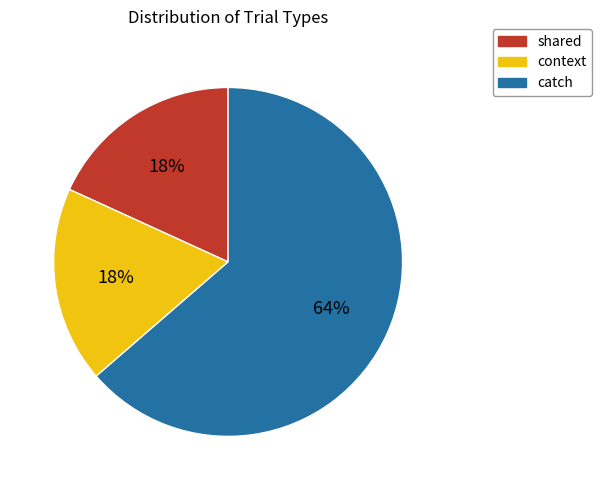

True or false: shared accounts for 18% of the total.

True